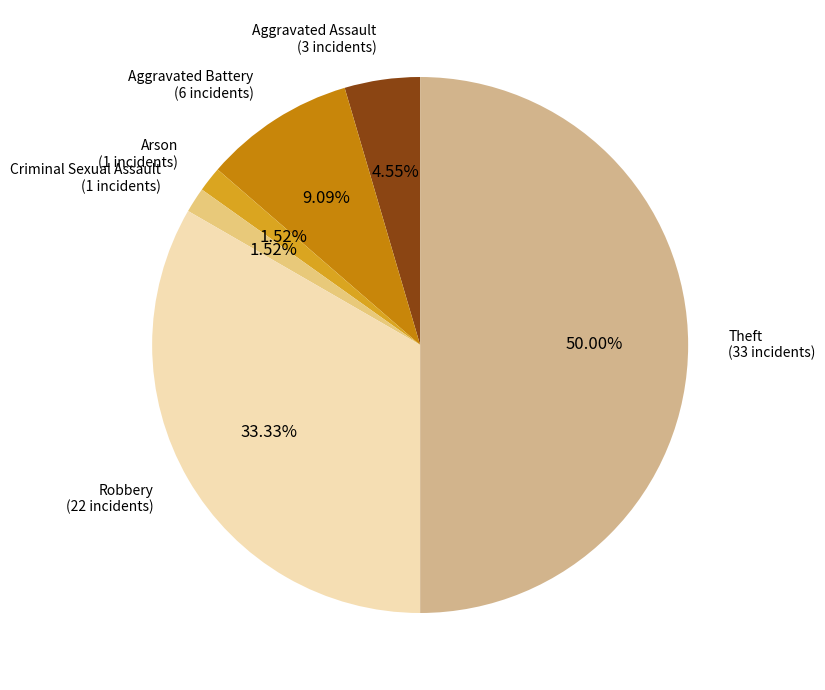

Count the number of slices in the pie.

6